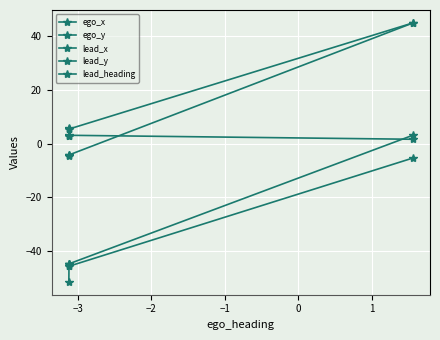

At which category does lead_heading reach its first local peak?

−3